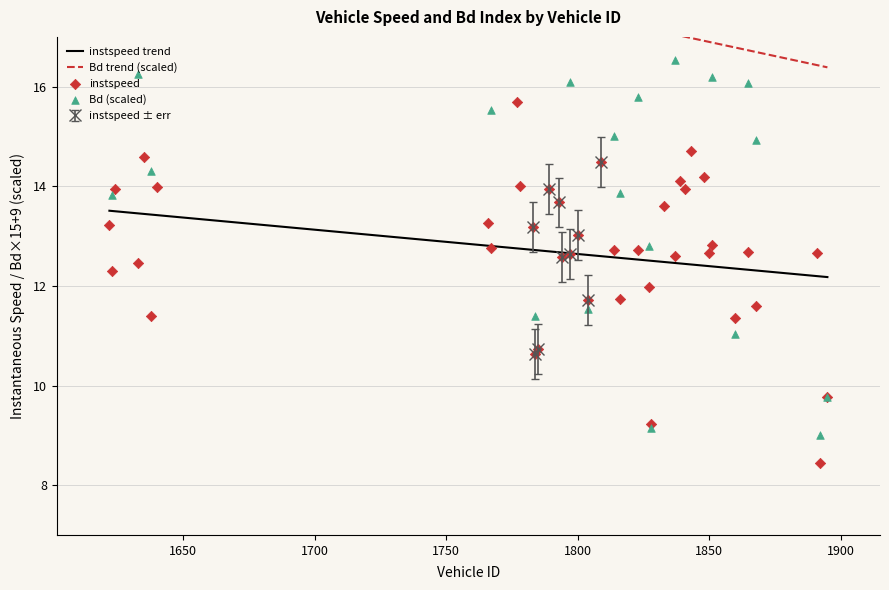

What is the minimum value for instspeed trend?

12.2